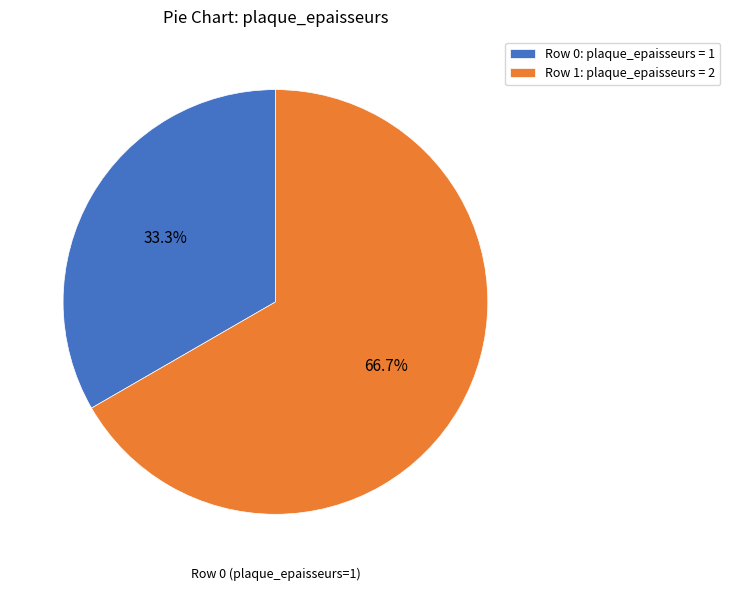

What is the largest slice in the pie chart?

Row 1